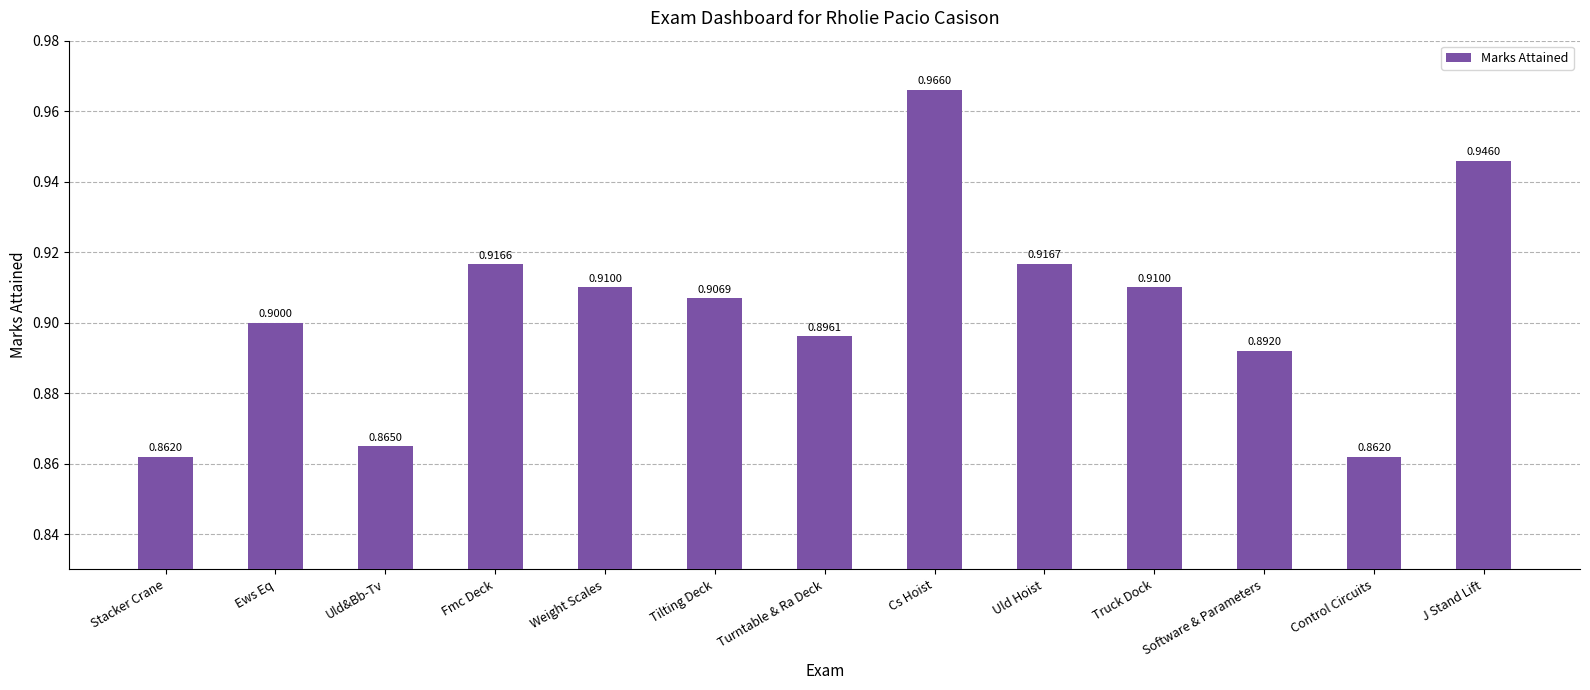

Between Uld&Bb-Tv and Stacker Crane, which is larger?

Uld&Bb-Tv